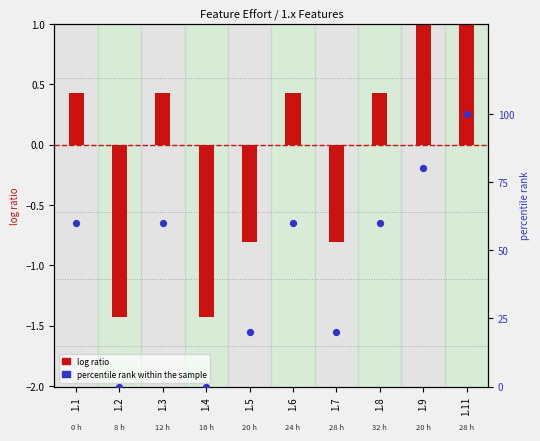

Which series has the largest Y range (max minus min)?

percentile rank within the sample